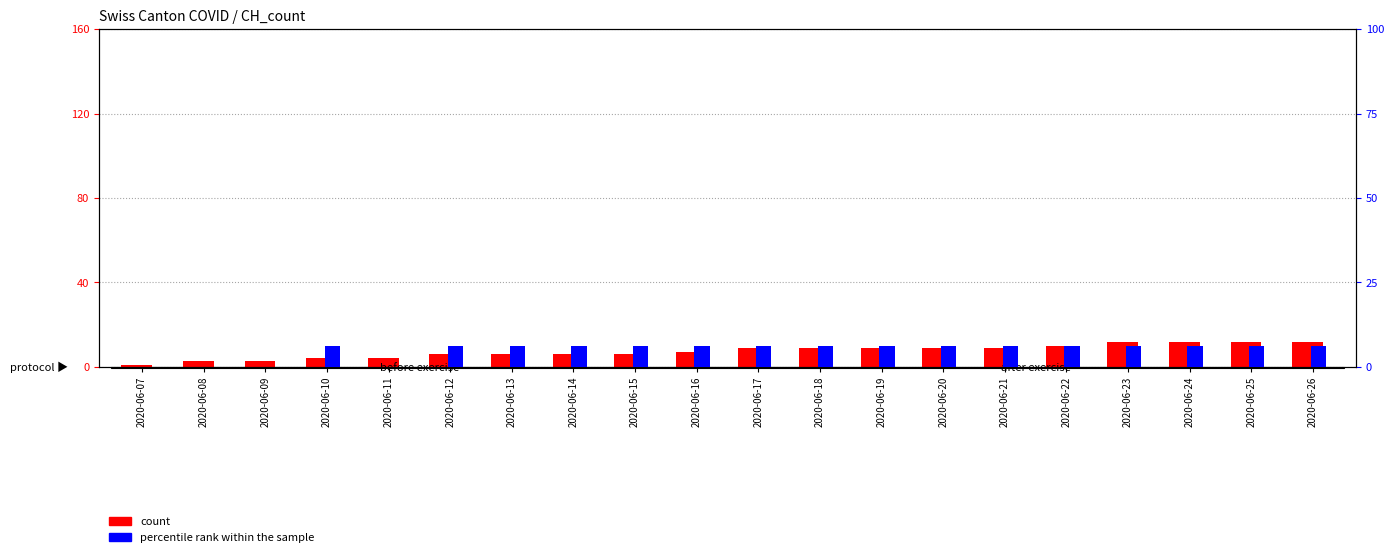

Rank the series by their maximum value, from lowest to highest.

percentile rank within the sample, count